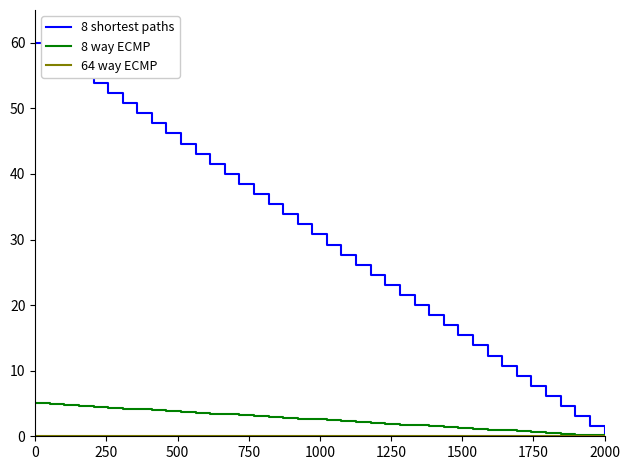

Which series has the widest spread of values?

8 shortest paths